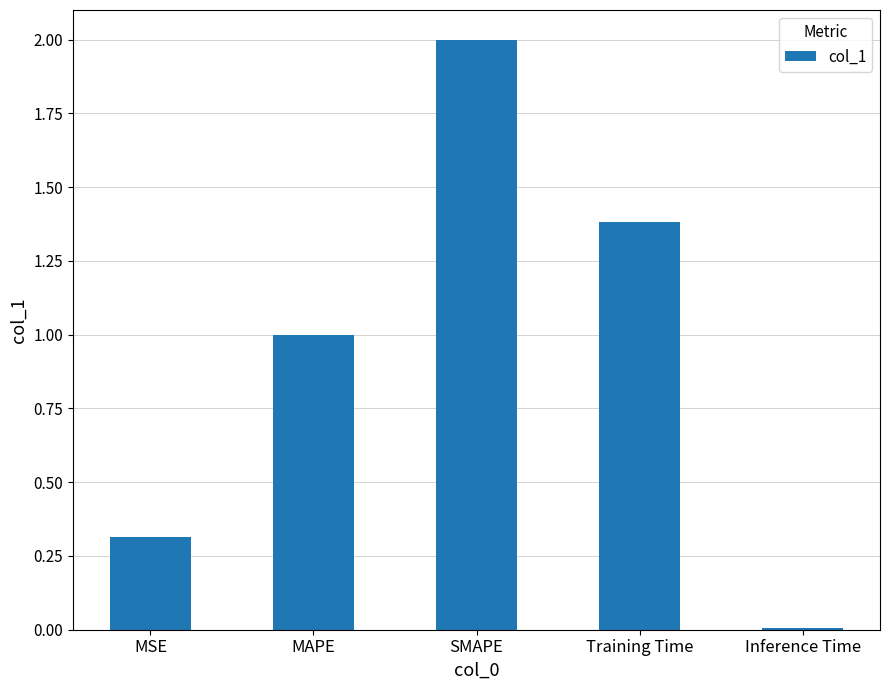

Between Inference Time and Training Time, which is larger?

Training Time